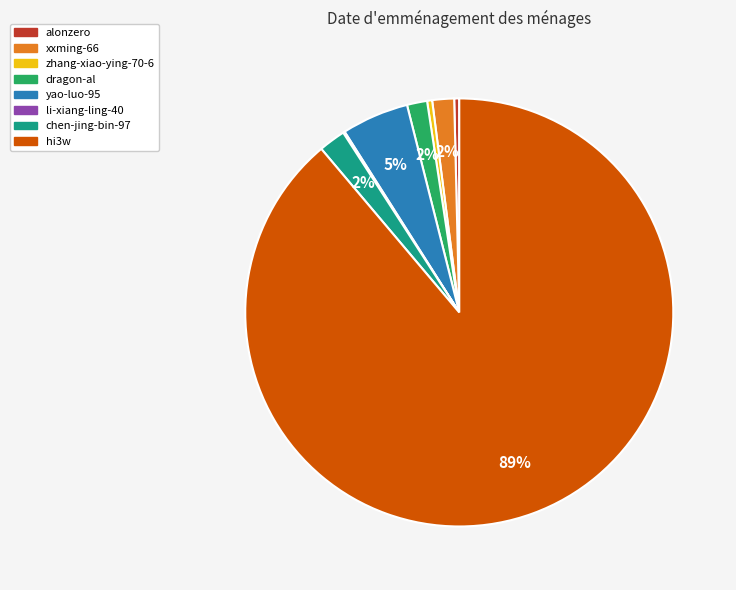

Does hi3w represent more than half of the total?

Yes